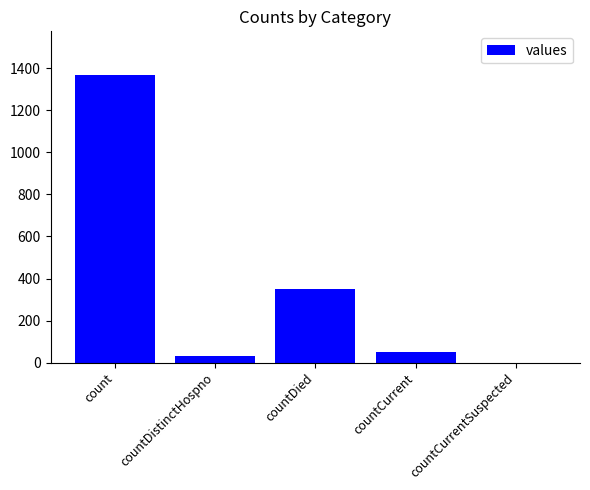

What is the greatest value displayed?

1371